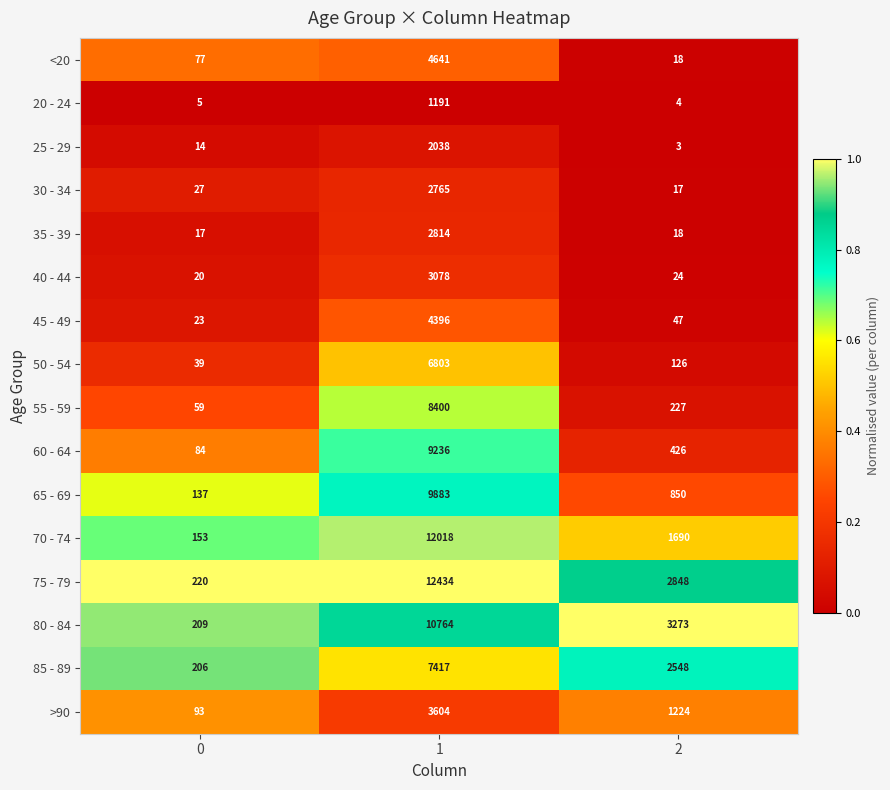

What is the total value across all series at 1?

101482